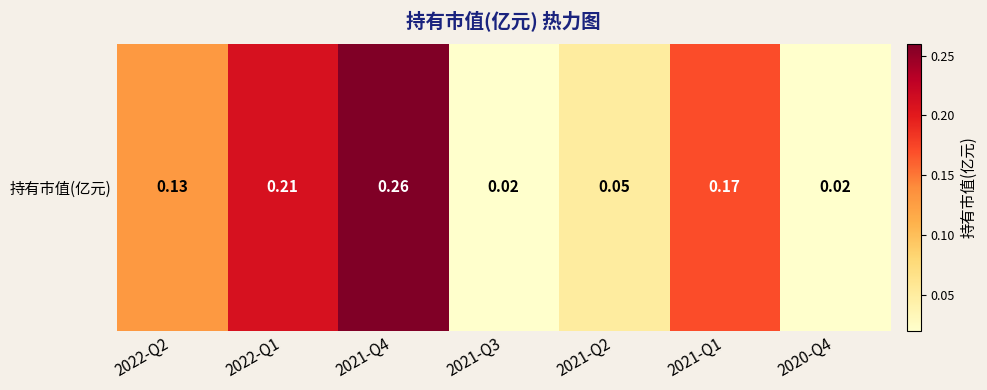

What is the change in value from 2022-Q2 to 2021-Q3?

-0.1